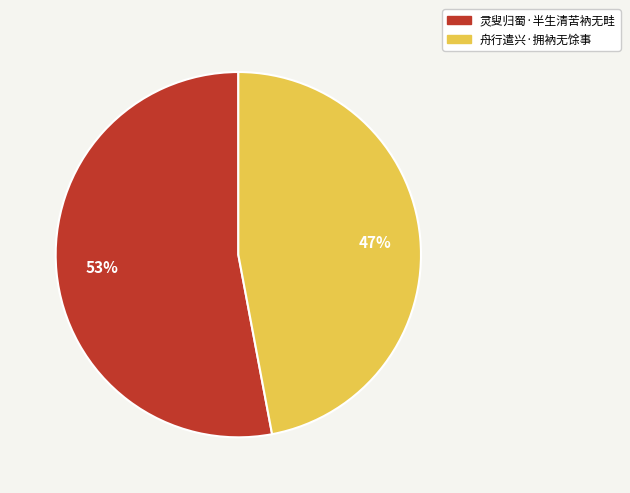

Is there a majority slice in this chart?

Yes